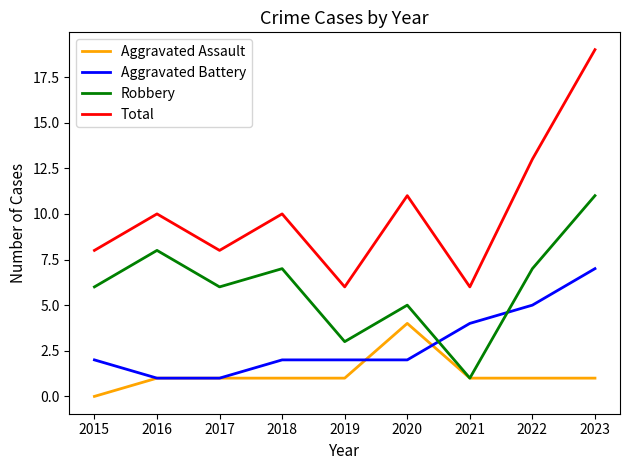

What is the sum of the Aggravated Battery values at 2016 and 2015?

3